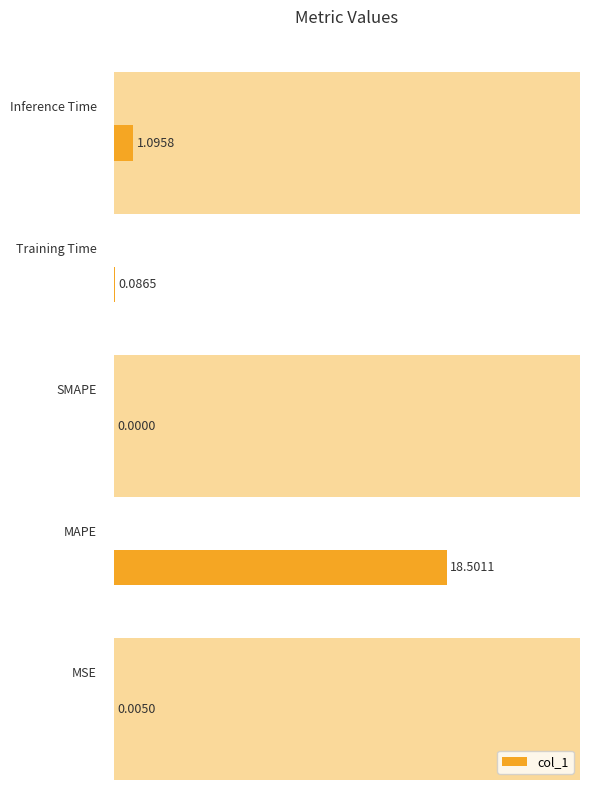

How many positive values are there?

4